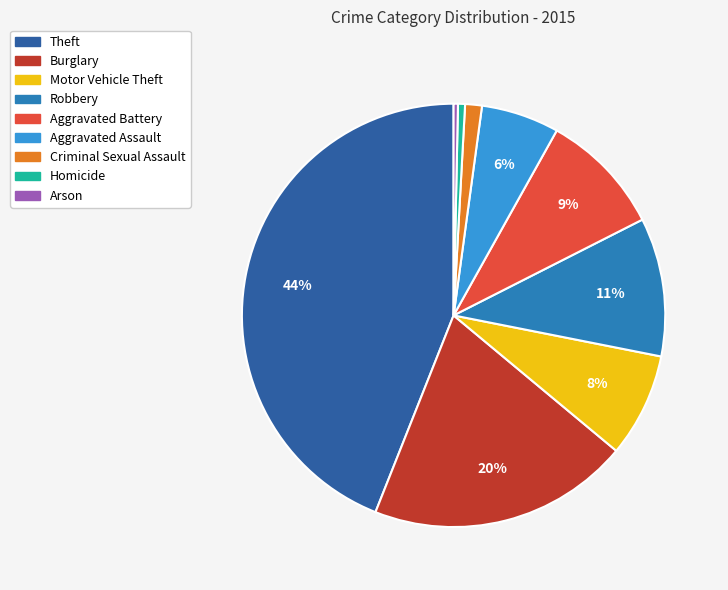

Which slice is the largest?

Theft